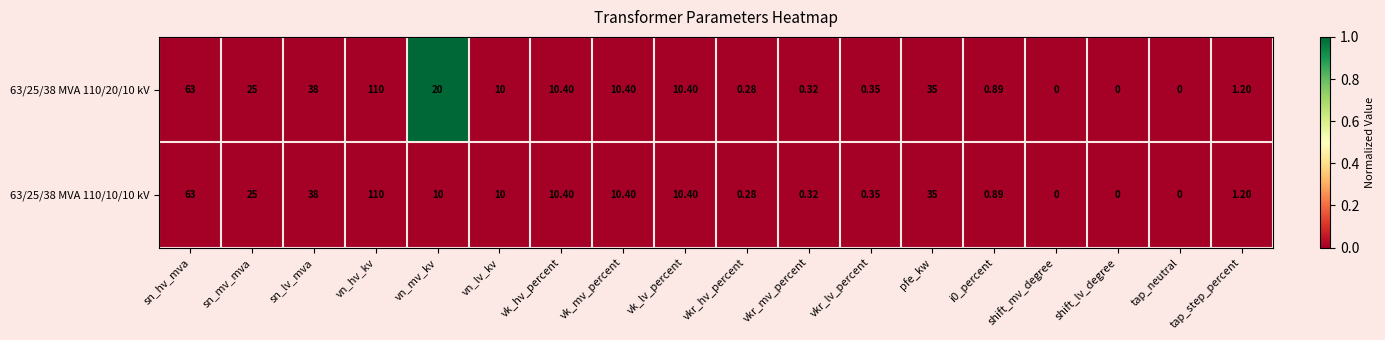

Which label corresponds to the largest value in the chart?

vn_hv_kv